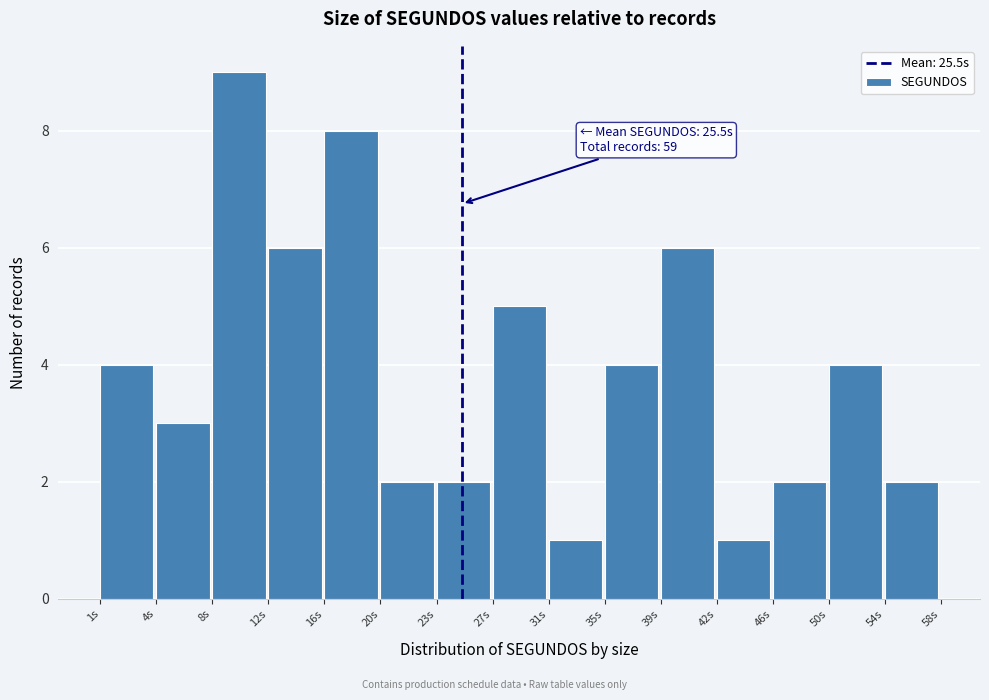

Reading left to right, extract all data points from this chart.

1s=4	4s=3	8s=9	12s=6	16s=8	20s=2	23s=2	27s=5	31s=1	35s=4	39s=6	42s=1	46s=2	50s=4	54s=2